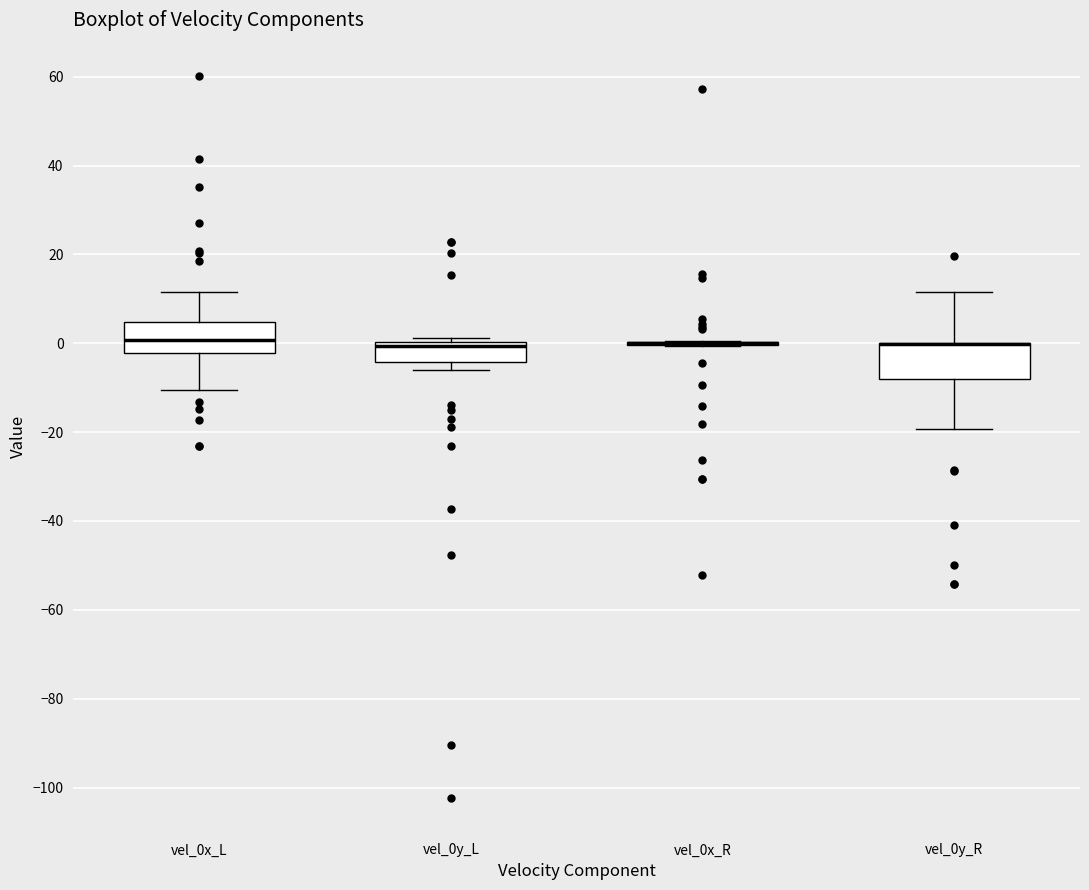

Reading left to right, read every box against the y-axis: the position of its median line, the range the box covers, and the ends of its whiskers. The values are not printed on the chart, so give them approximately, as read against the axis.

vel_0x_L: median 0, box -2 to 4, whiskers -10 to 12
vel_0y_L: median 0 (just below the box's upper edge), box -4 to 0, whiskers -6 to 2
vel_0x_R: box collapsed to a line at 0, whiskers 0 to 0
vel_0y_R: median 0 (drawn on the box's upper edge), box -8 to 0, whiskers -20 to 12